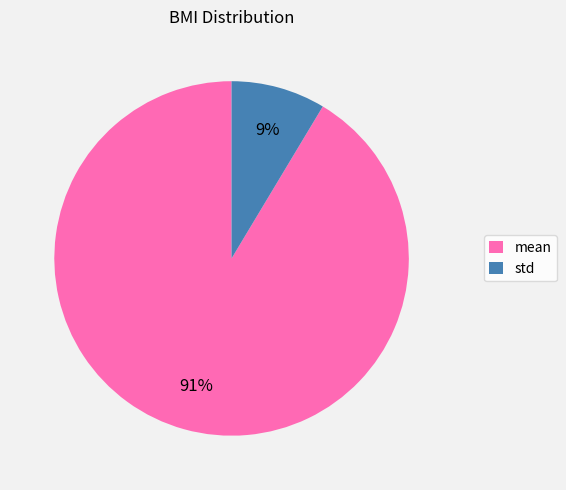

Is the sum of mean and std greater than half?

Yes